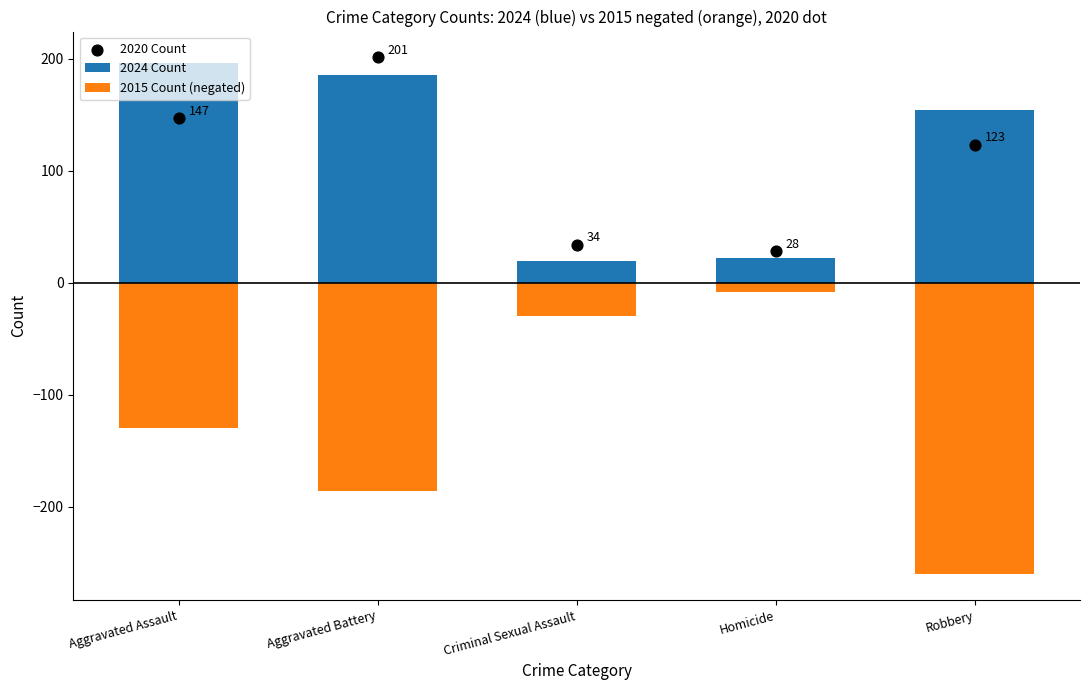

What are all the series names shown in the legend?

2024 Count, 2015 Count (negated), 2020 Count